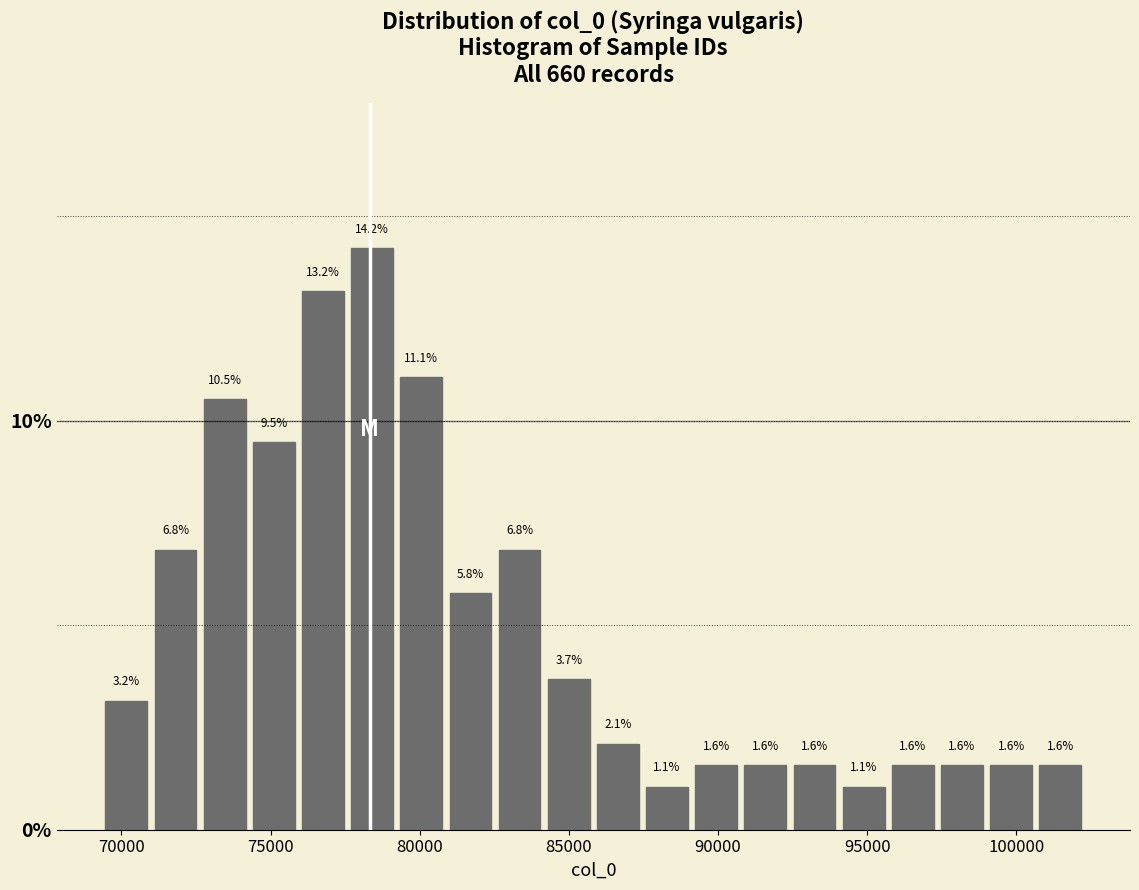

Read against the x-axis, roughly where is the centre of the tallest bar?

78500